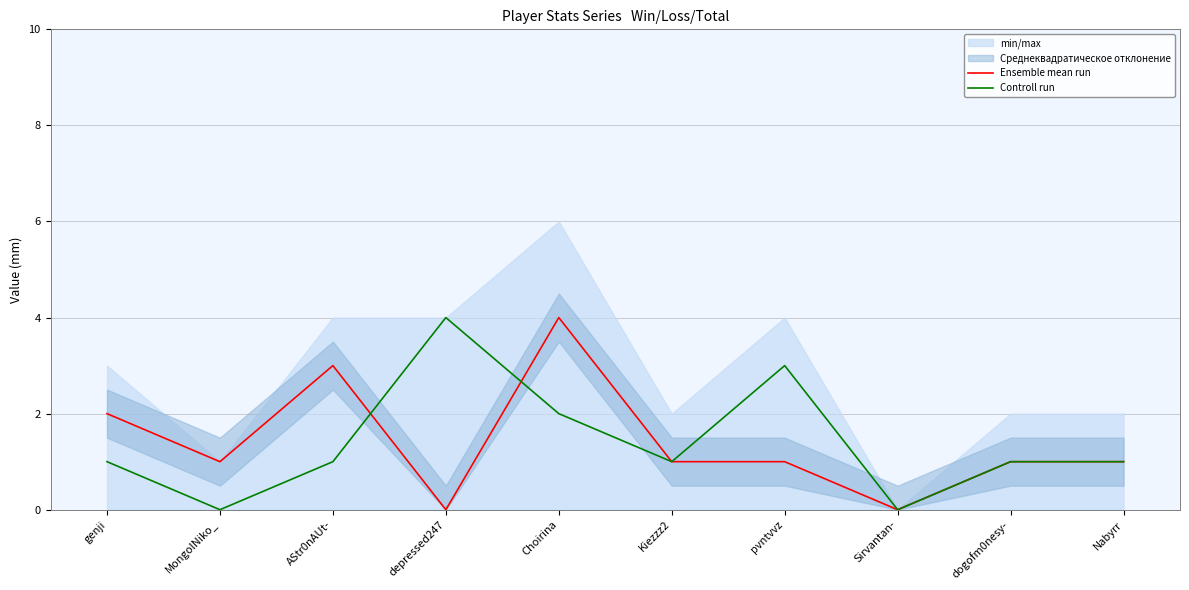

What is the sum of all Ensemble mean run values?

14